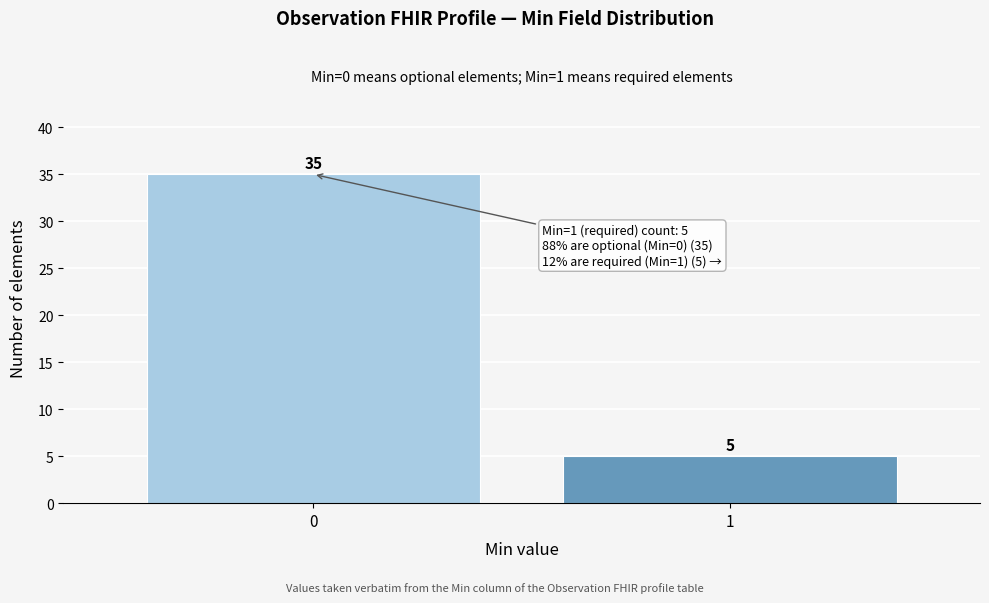

Reading left to right, transcribe all the data shown in this chart.

0=35	1=5